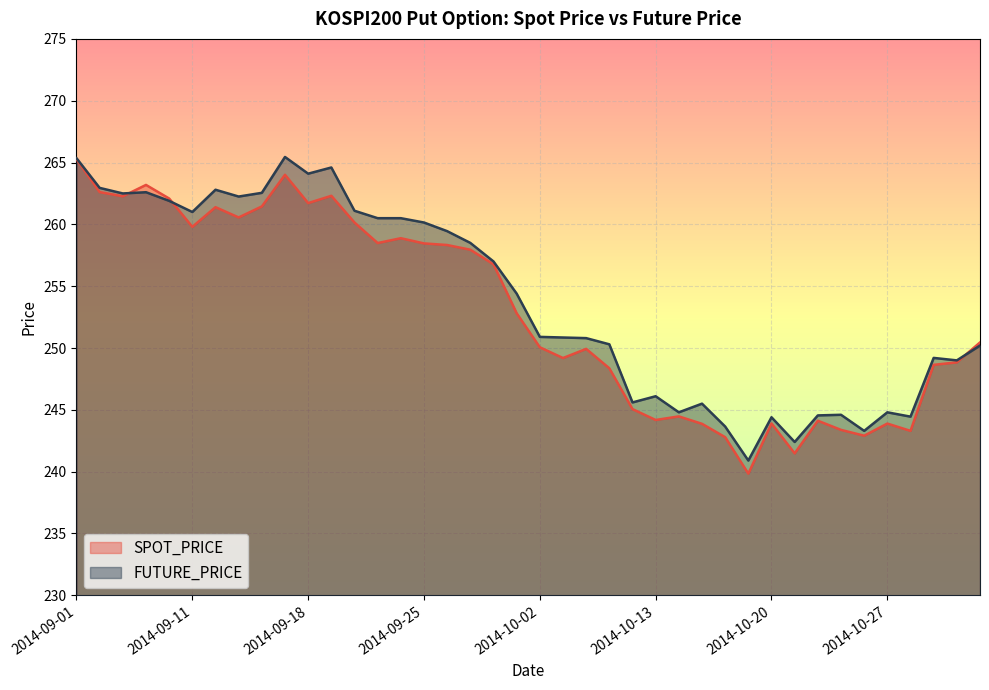

What are all the series names shown in the legend?

SPOT_PRICE, FUTURE_PRICE